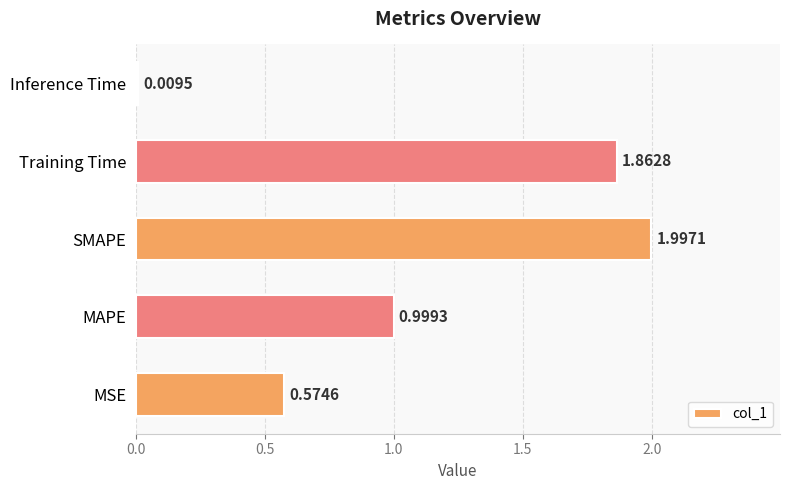

What is the average value?

1.1